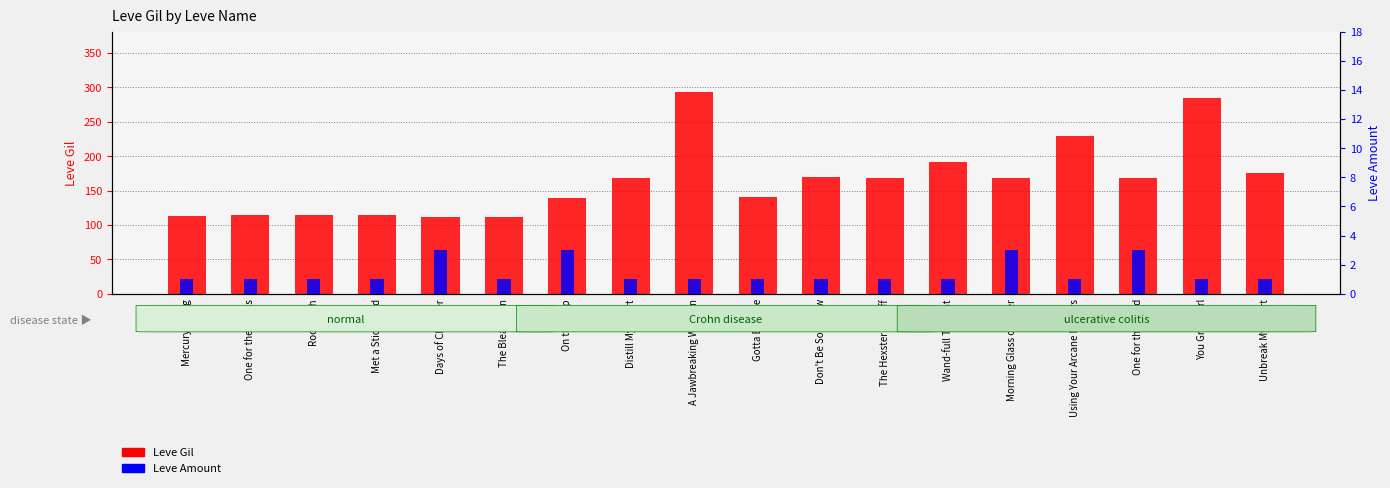

The value of Leve Gil at Don't Be So Tallow is 256. True or false?

False